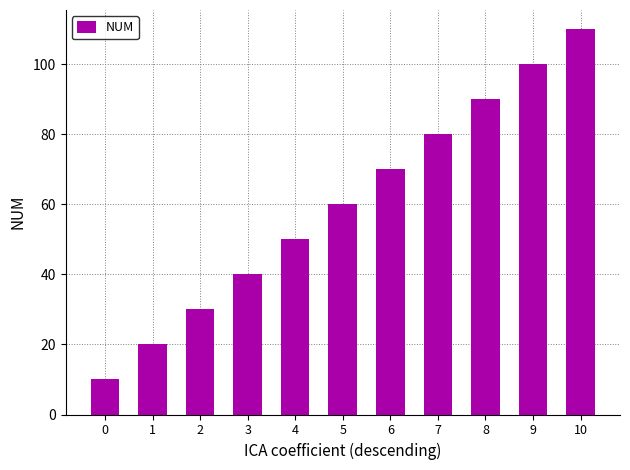

Count the values in the range 30 to 90.

7